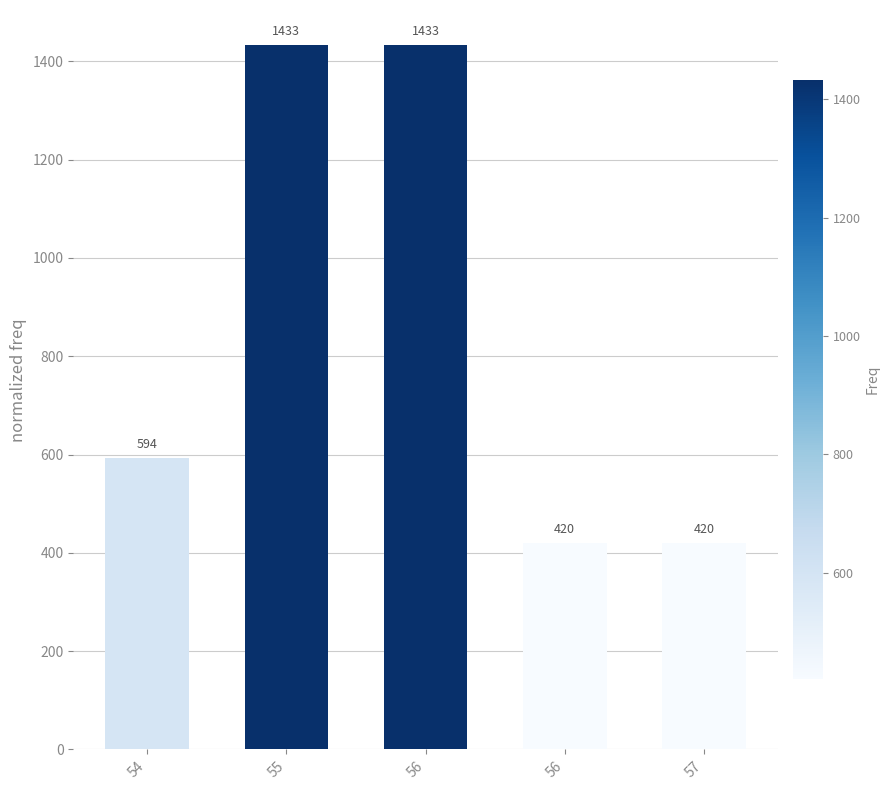

What is the sum of all values?

4298.7